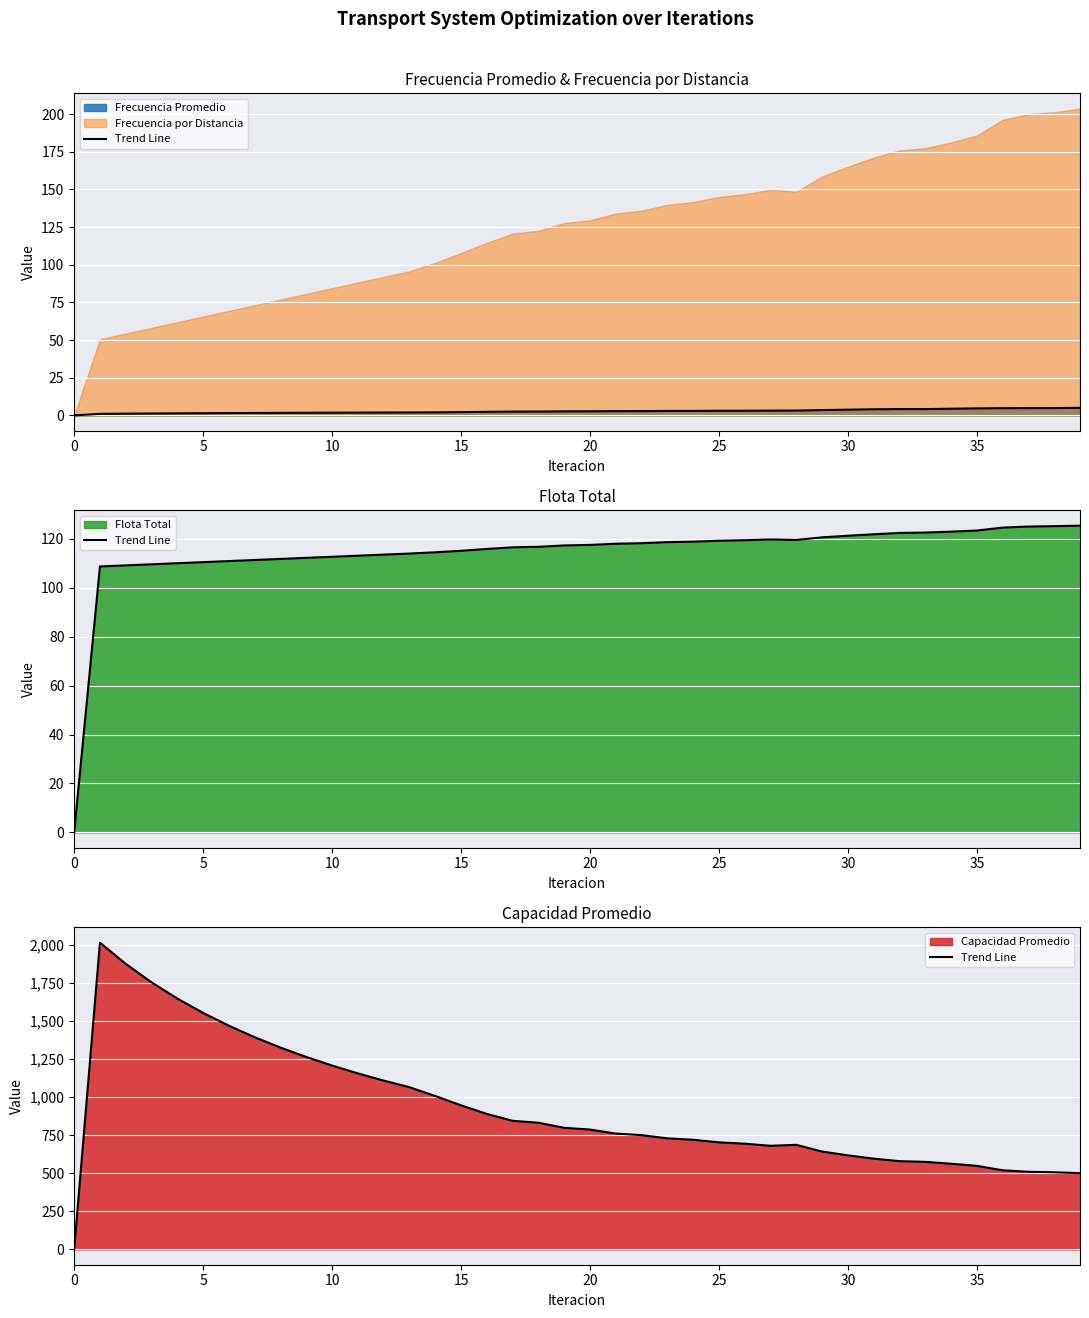

How many data points are less than 786?

20